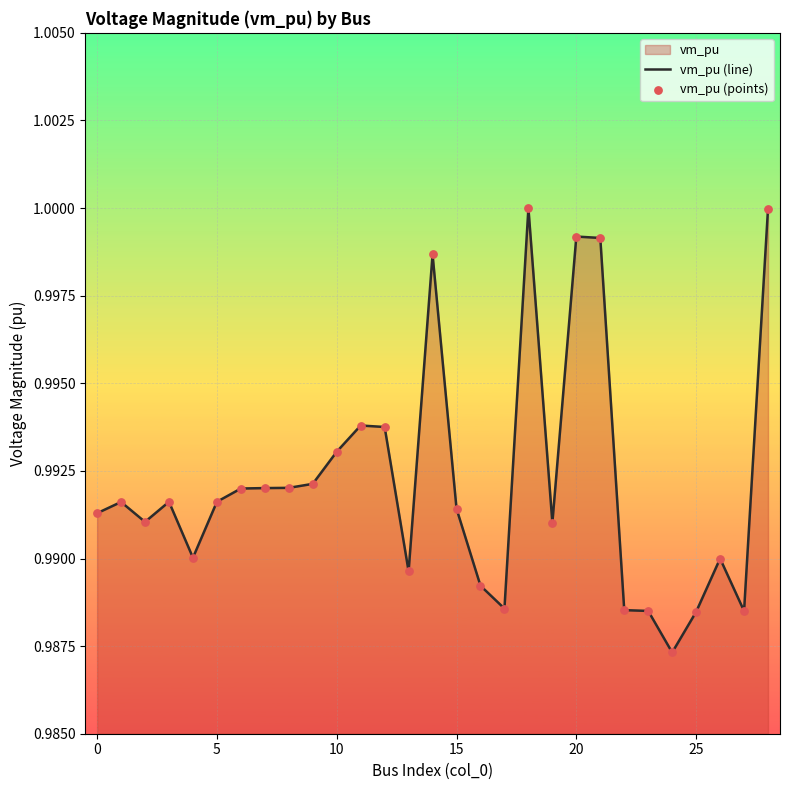

Which series has the largest total across all categories?

vm_pu (line)